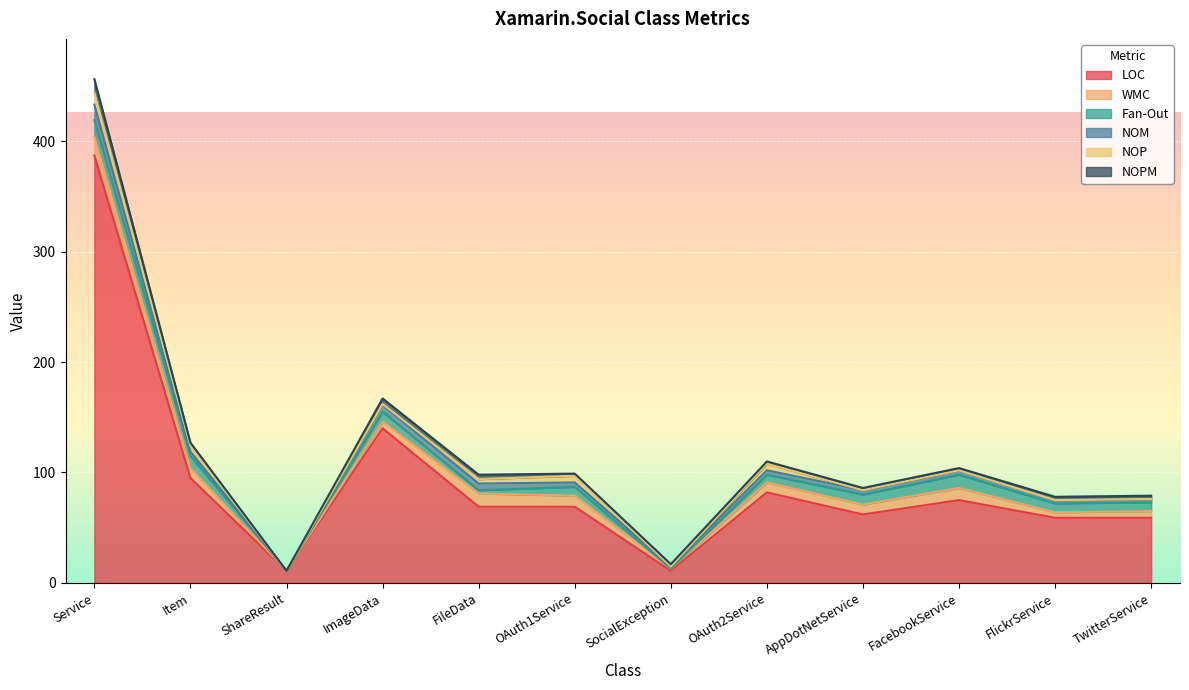

Is the value of NOM at ImageData greater than the value of NOP at FileData?

Yes